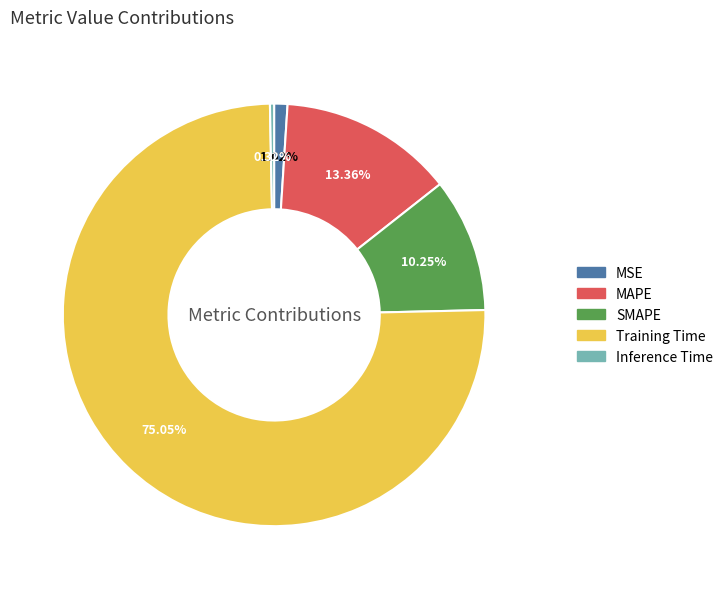

To the nearest percent, what is the average slice percentage?

20%